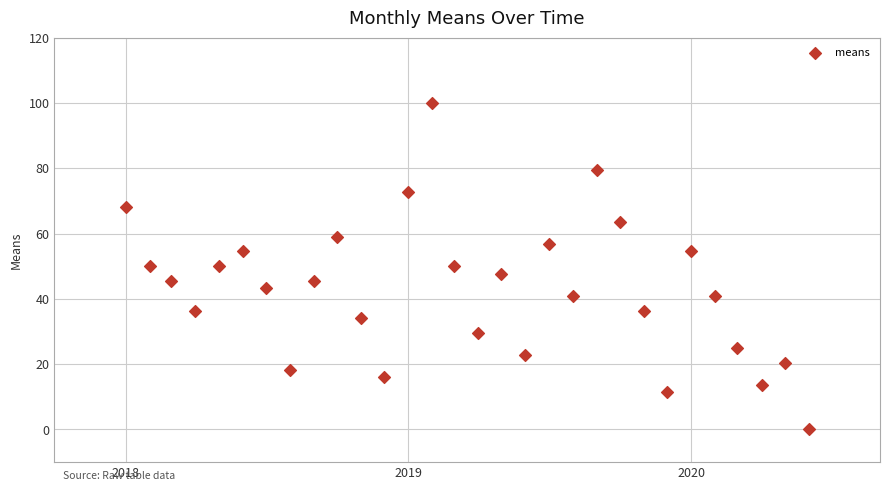

What is the range of Y values (max minus min)?

100.0